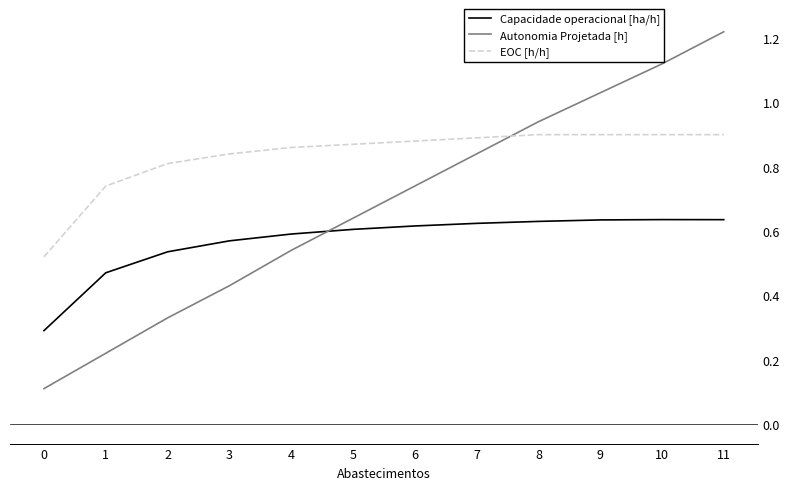

Which series ends up on top after the final intersection of Capacidade operacional [ha/h] and Autonomia Projetada [h]?

Autonomia Projetada [h]